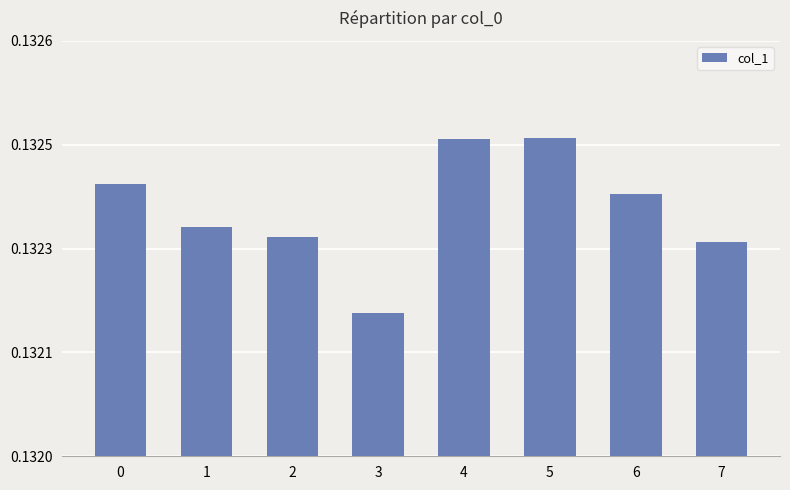

Does the chart contain stacked bars?

No